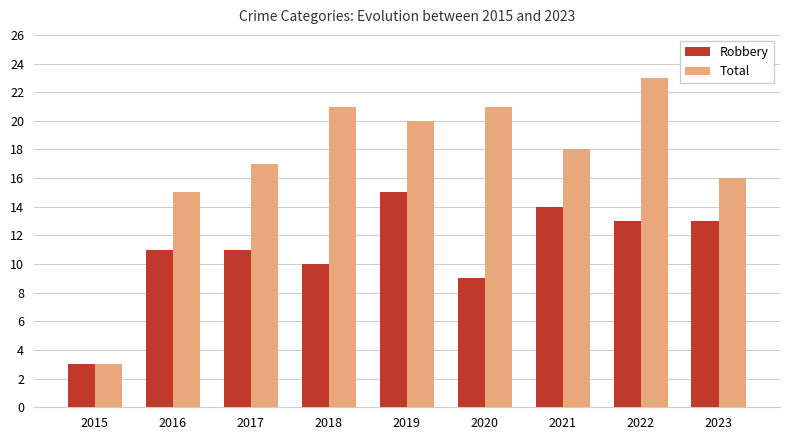

Is it true that Total equals 4 at 2018?

False